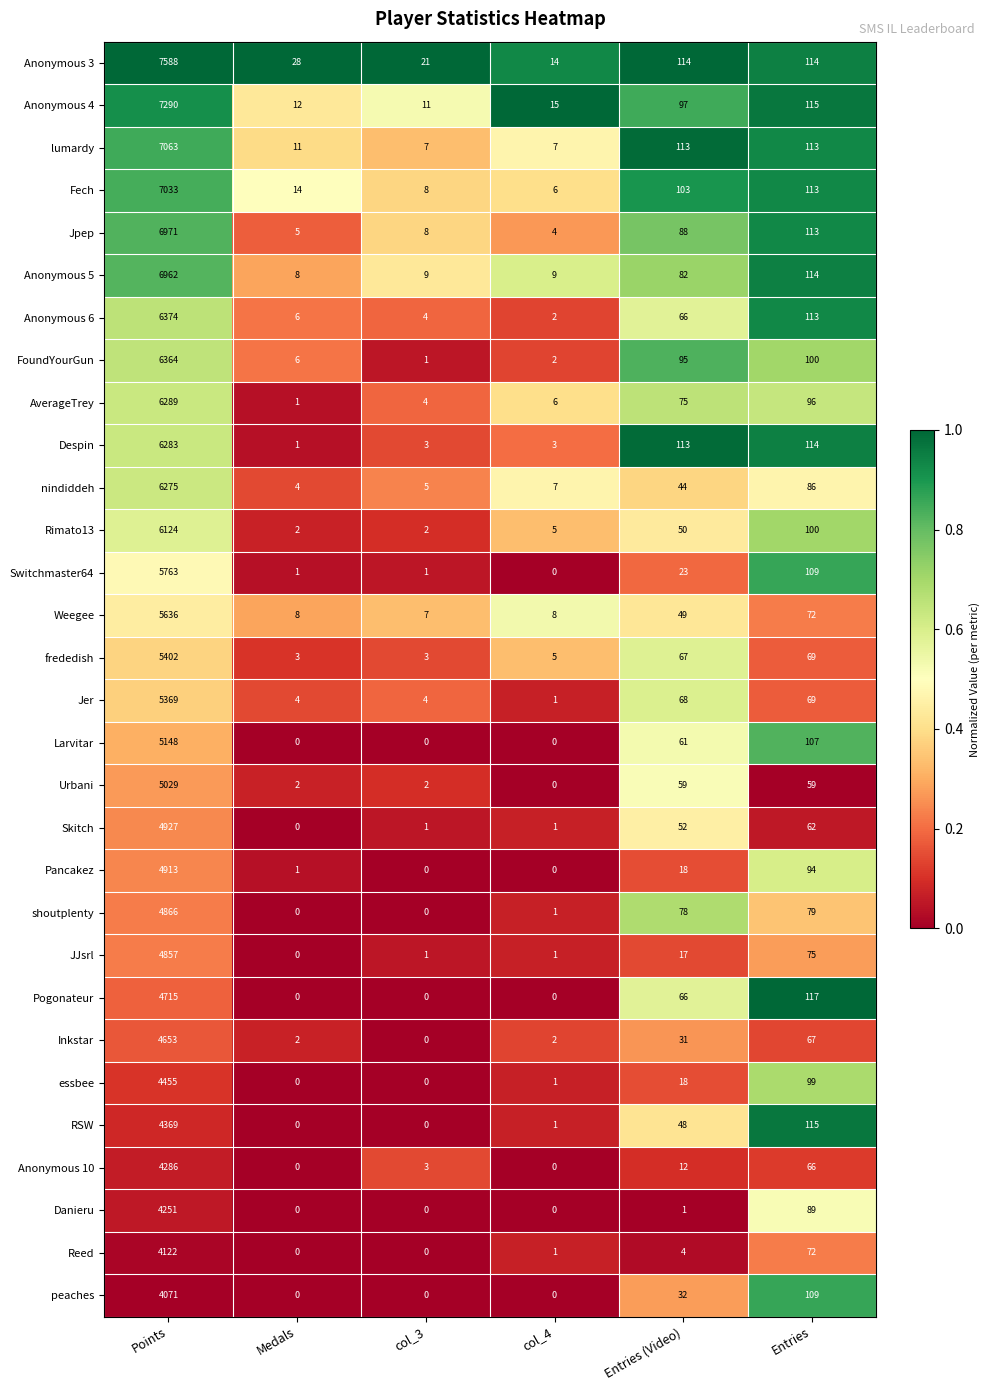

Which series has the widest spread of values?

Anonymous 3